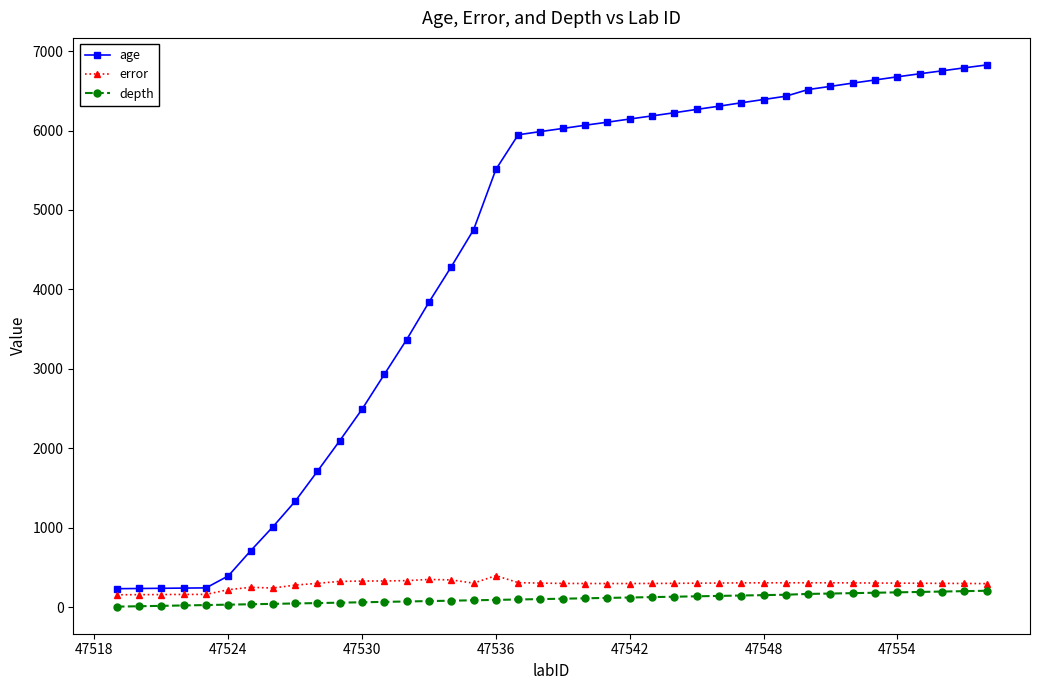

Which series has the widest spread of values?

age